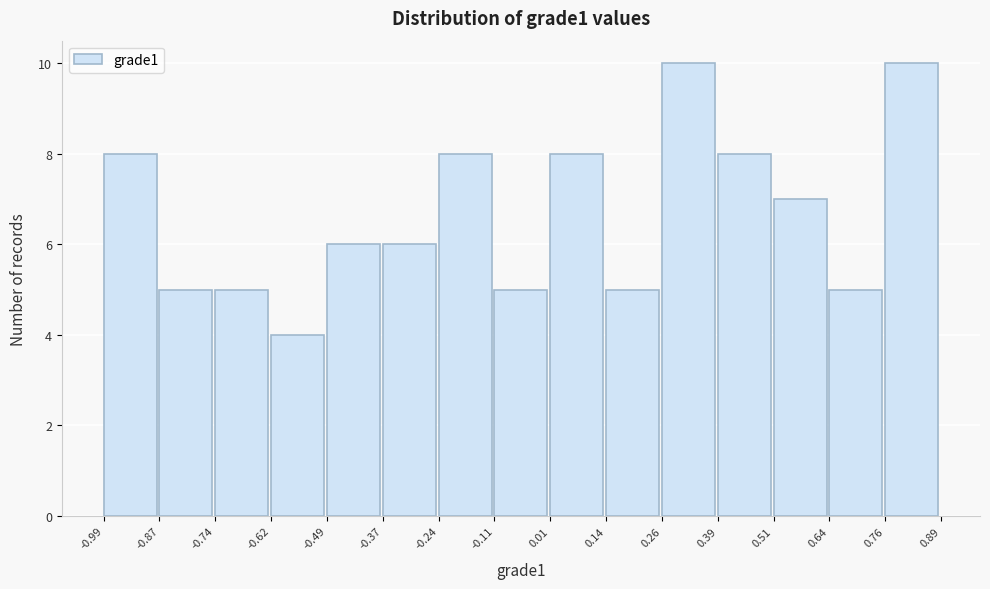

What is the height of the bar covering -0.74 to -0.62 on the x-axis? The values are not printed on the chart, so give them approximately, as read against the axis.

5